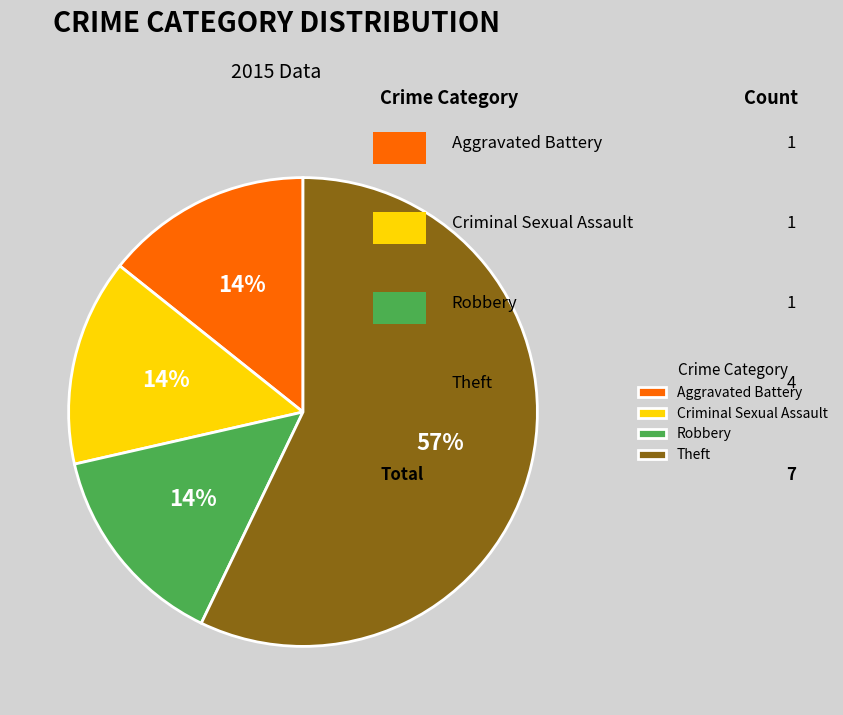

Count the number of slices in the pie.

4